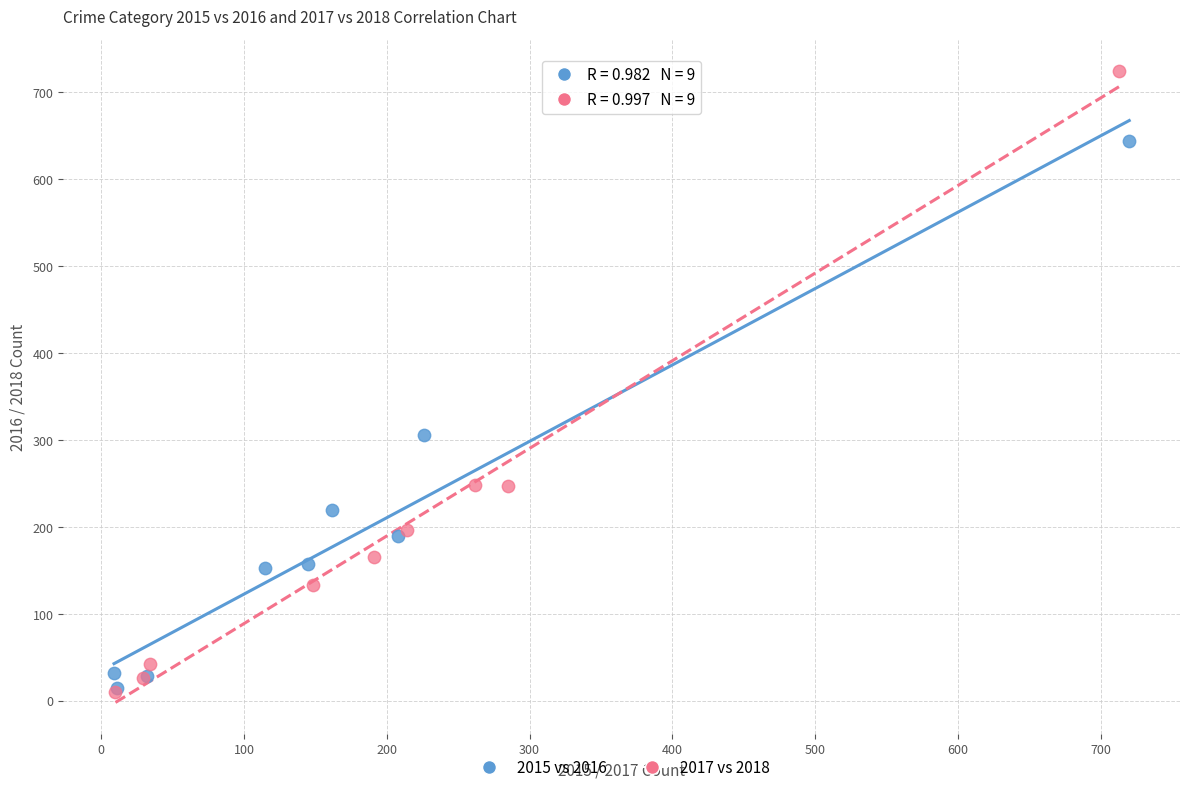

Which series has the widest spread of Y values?

2017 vs 2018